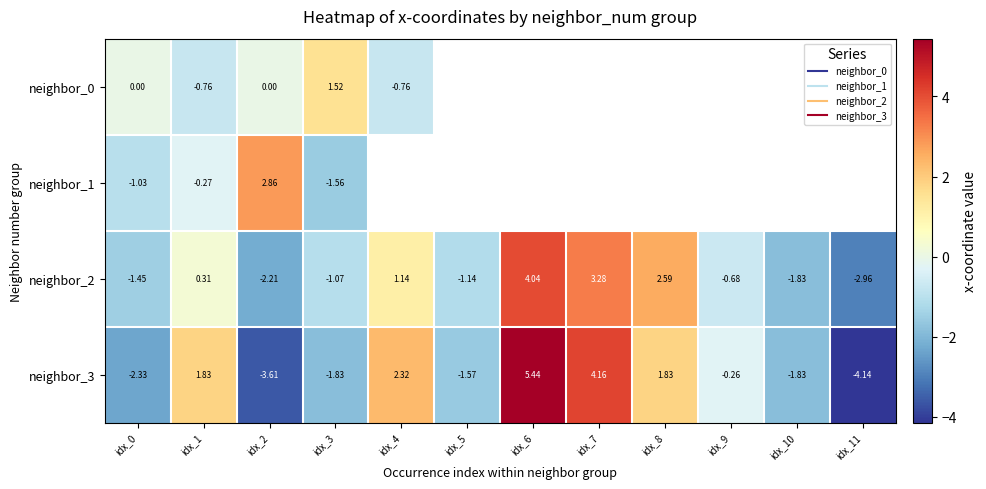

At idx_1, list the series in order from largest to smallest.

neighbor_3, neighbor_2, neighbor_1, neighbor_0